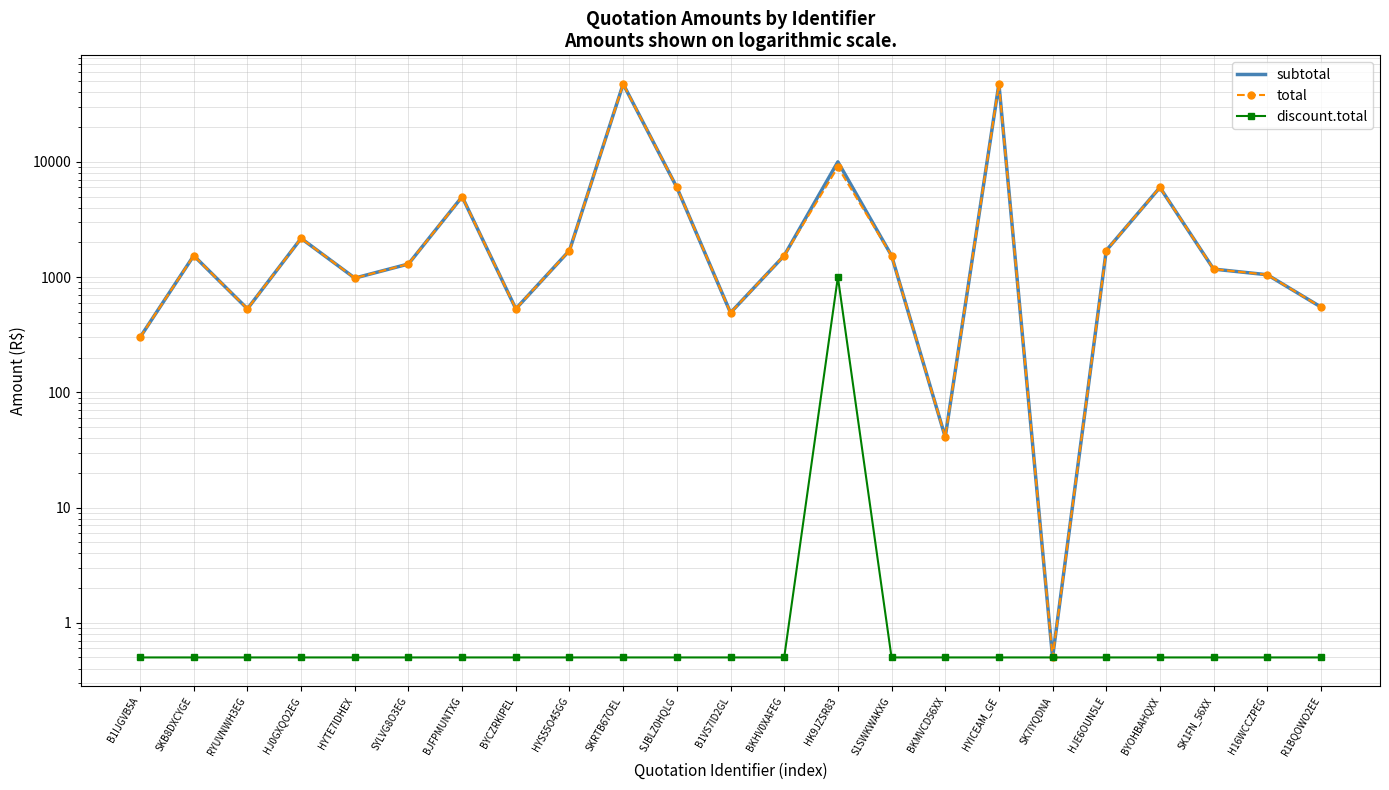

True or false: discount.total and total cross at least once.

False